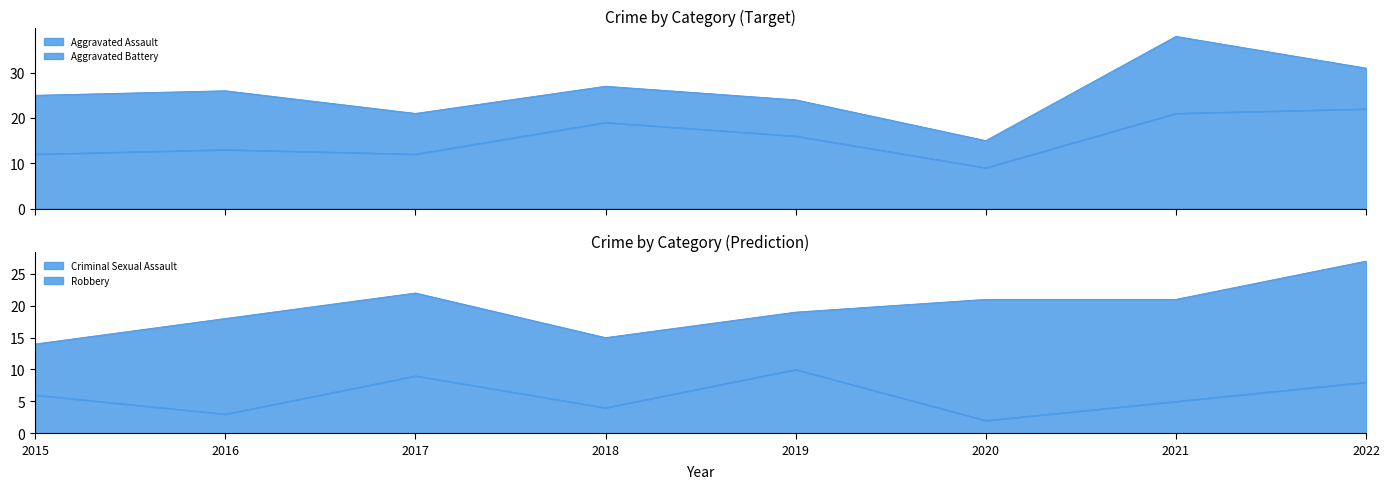

How many values in the Aggravated Assault series are below 16?

4